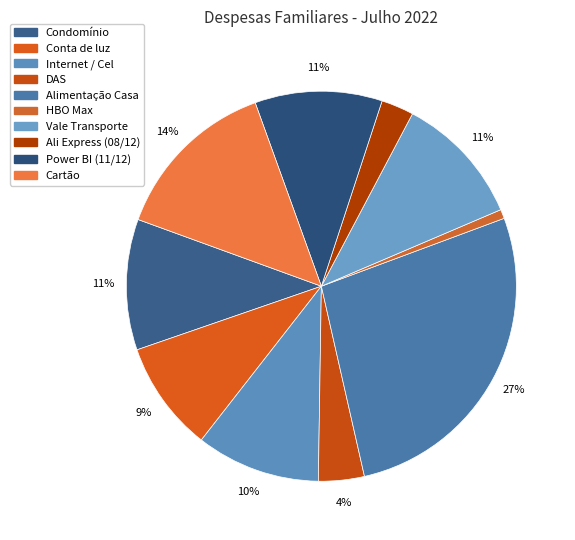

To the nearest percent, what percentage of the pie is Alimentação Casa?

27%